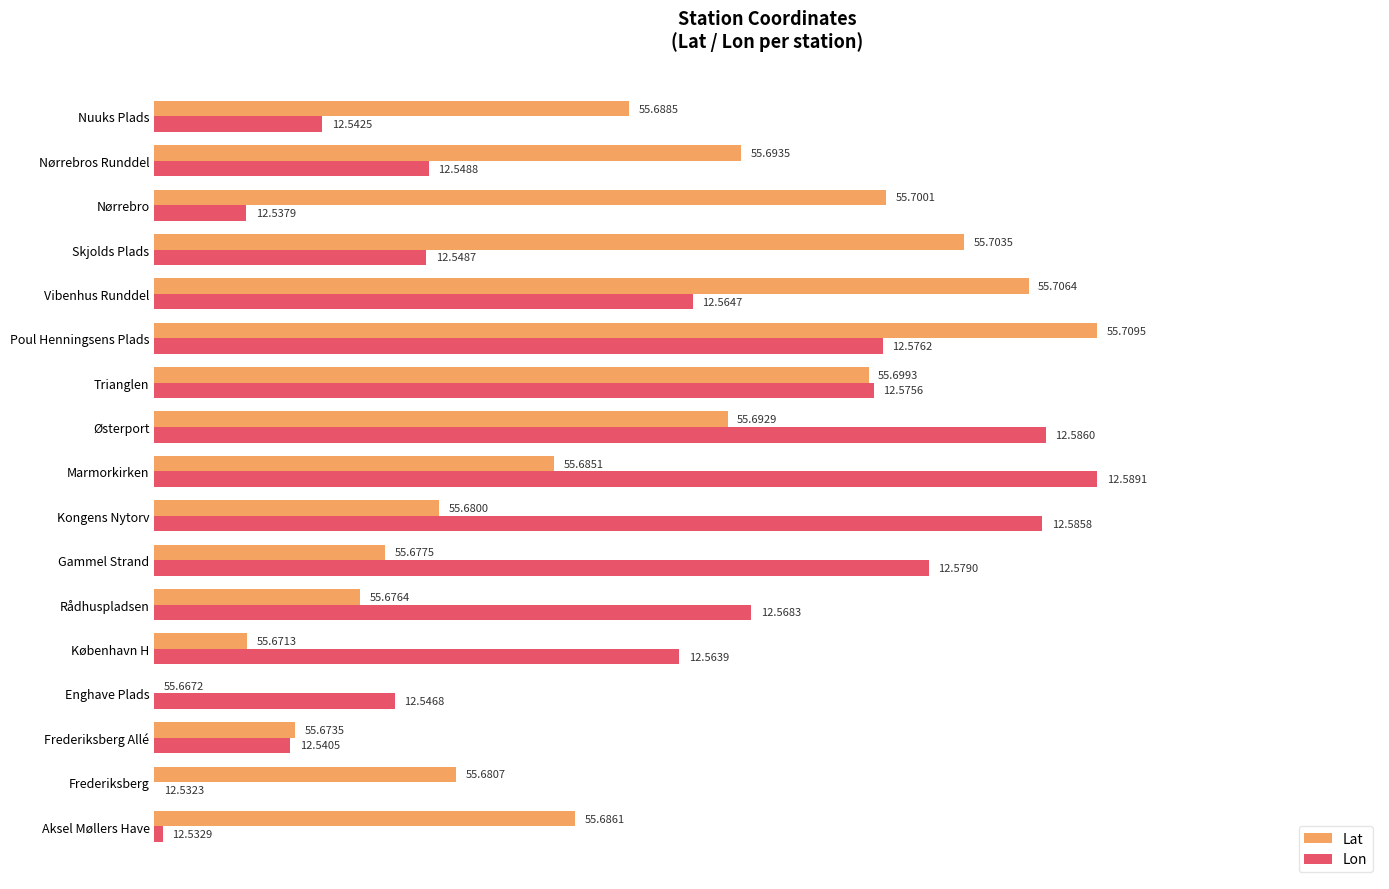

Between Frederiksberg Allé and Rådhuspladsen, which series saw the biggest shift?

Lon